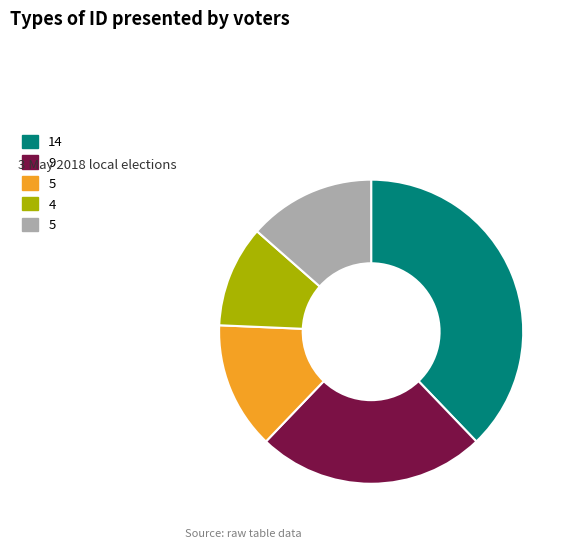

Is there any slice that represents more than half of the pie?

No